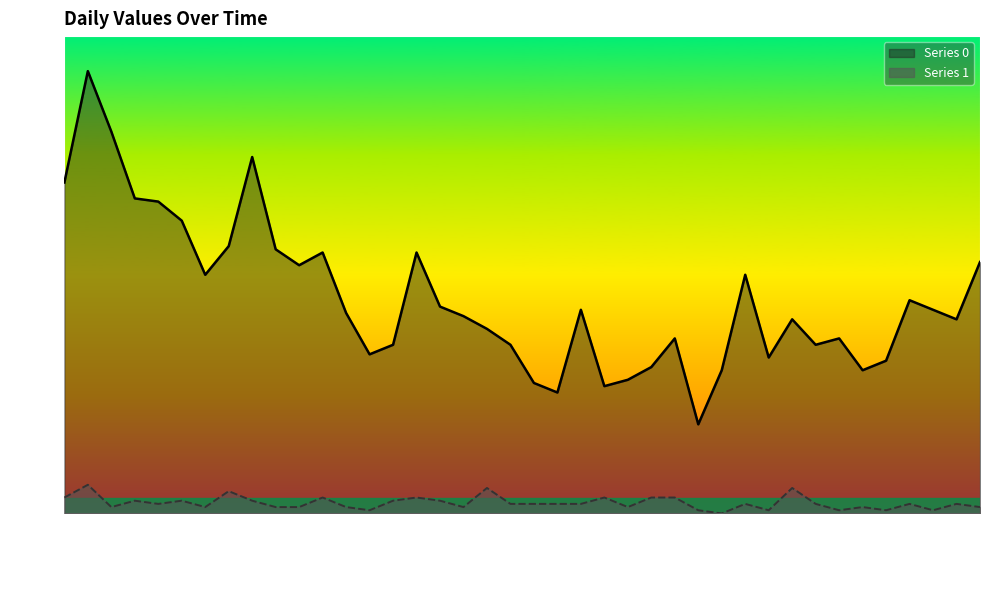

At 2023-02-08, list the series in order from largest to smallest.

Series 0, Series 1